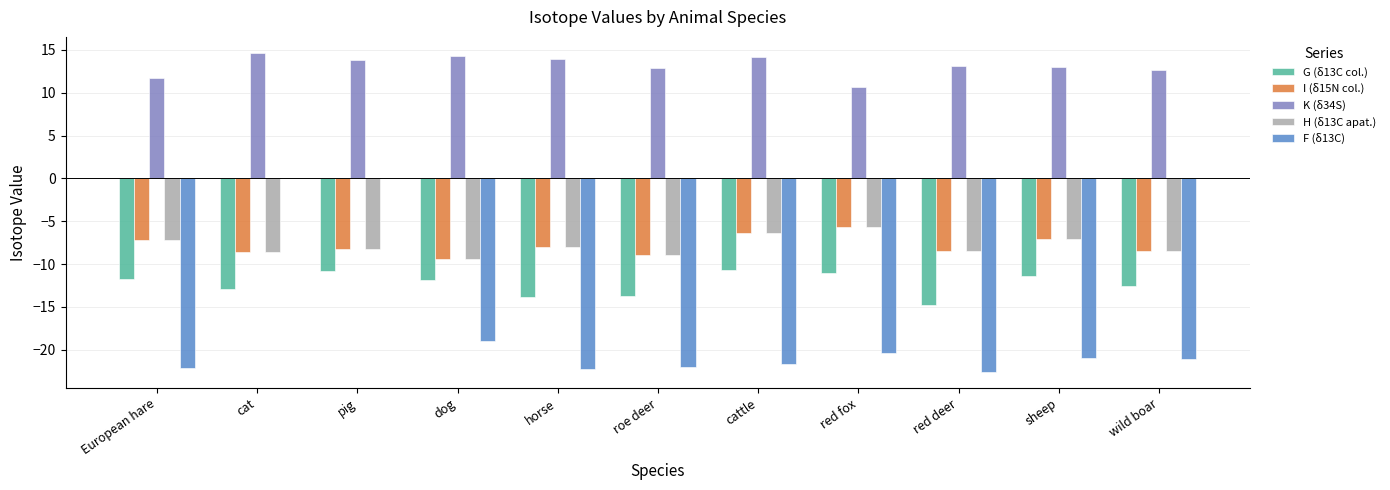

Which series has the widest spread of values?

F (δ13C)